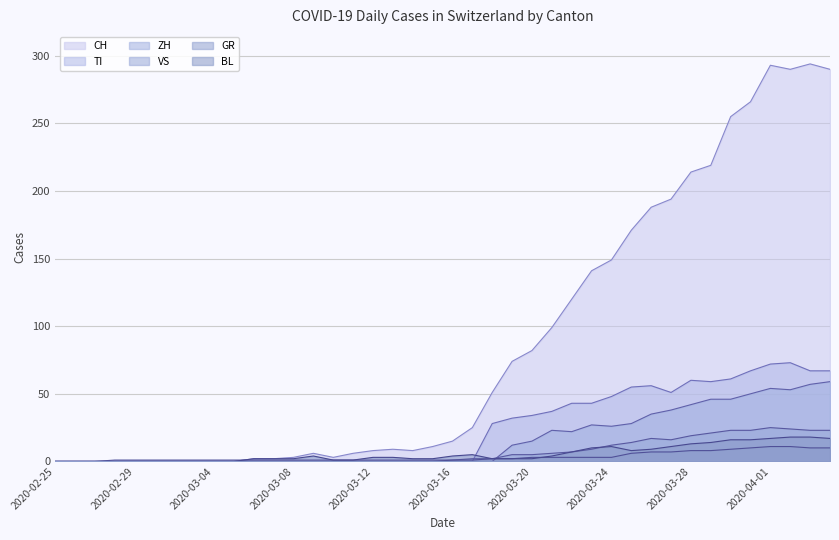

Where is the first local maximum for TI?

2020-03-26